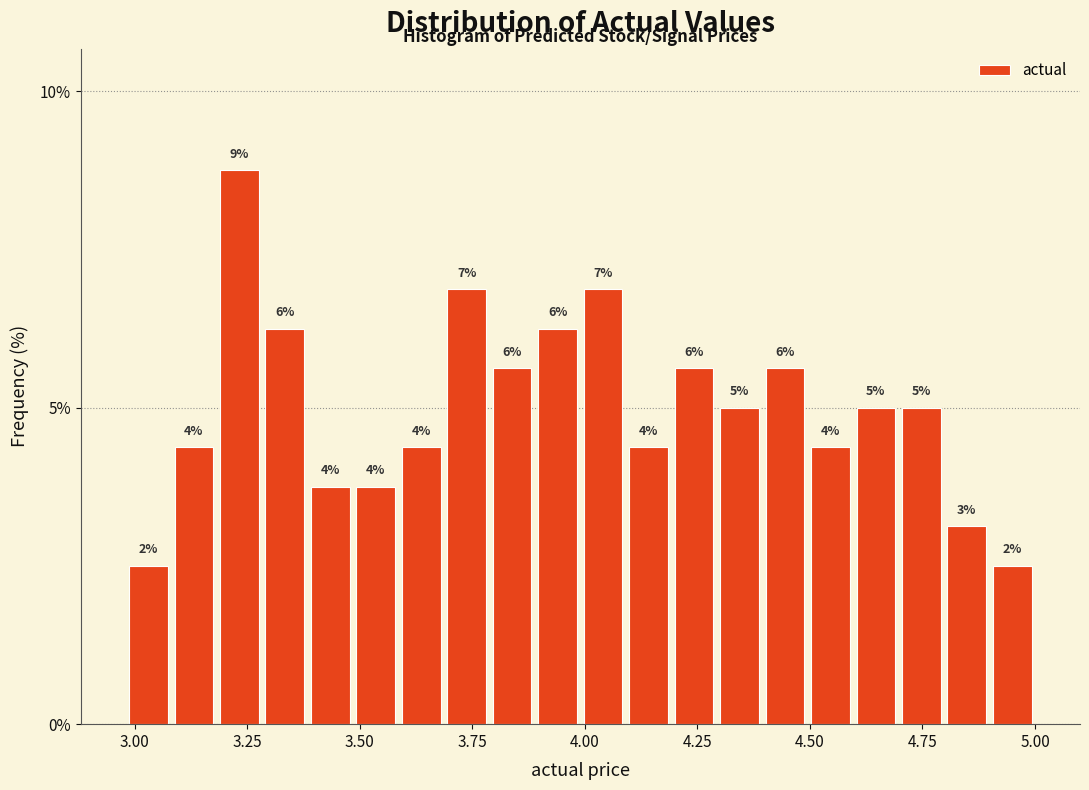

Around what value on the x-axis is the tallest bar? Give the approximate position of its centre, as read against the axis.

3.25